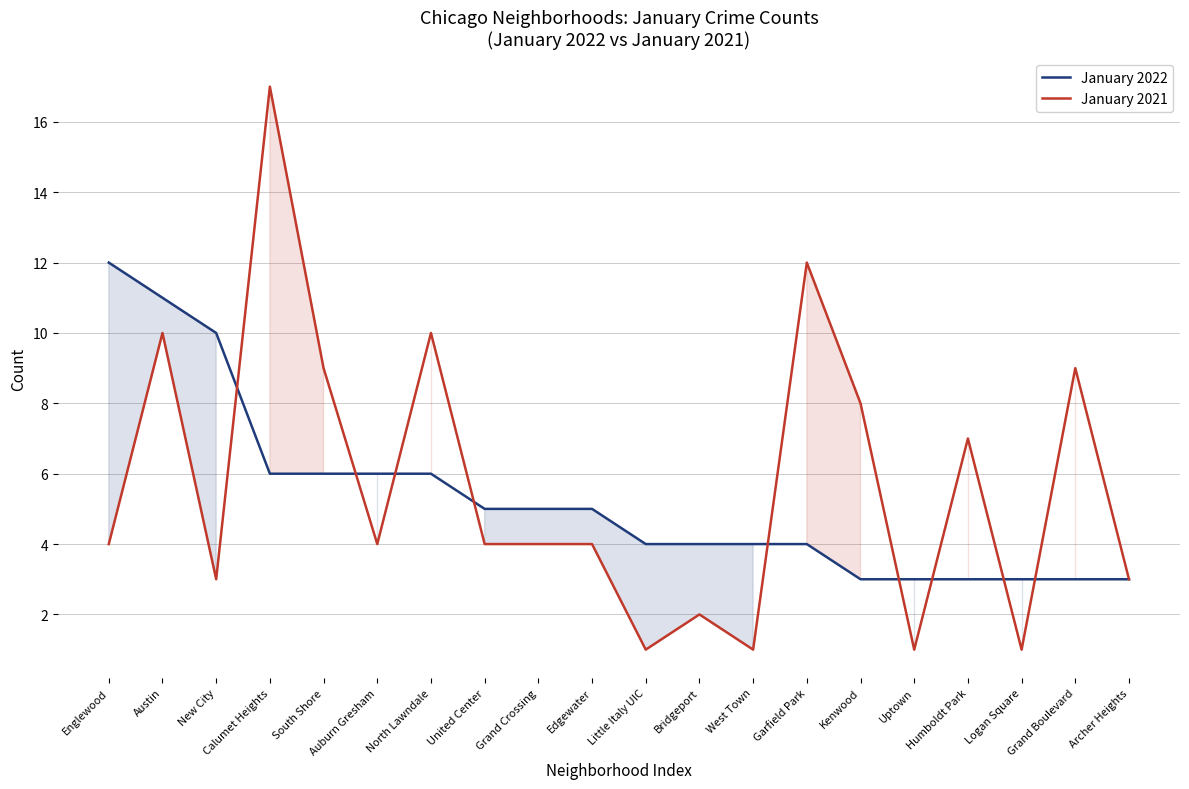

How many lines are shown in the chart?

2